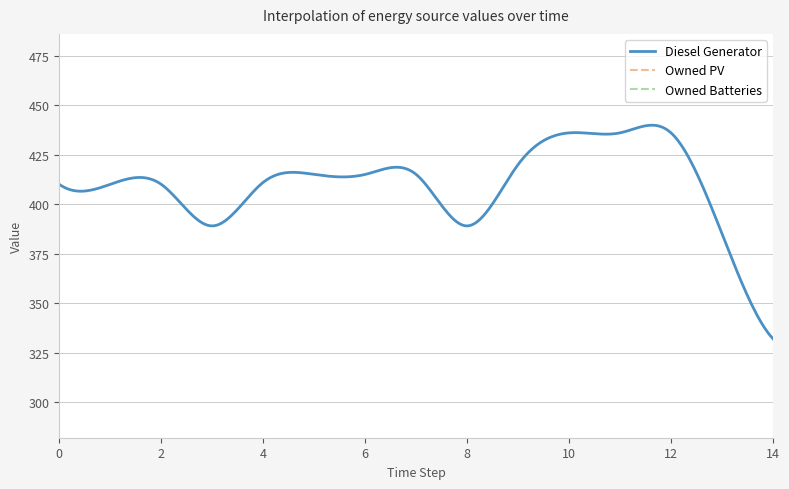

At which category is the sum across all series the highest?

10